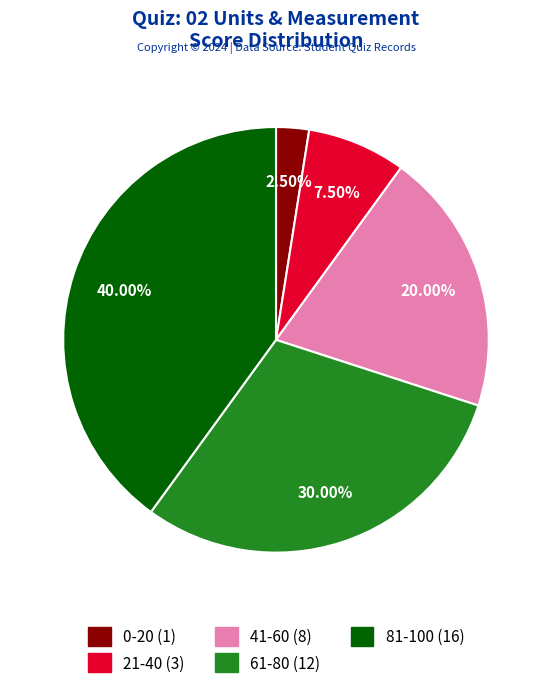

Is there a majority slice in this chart?

No